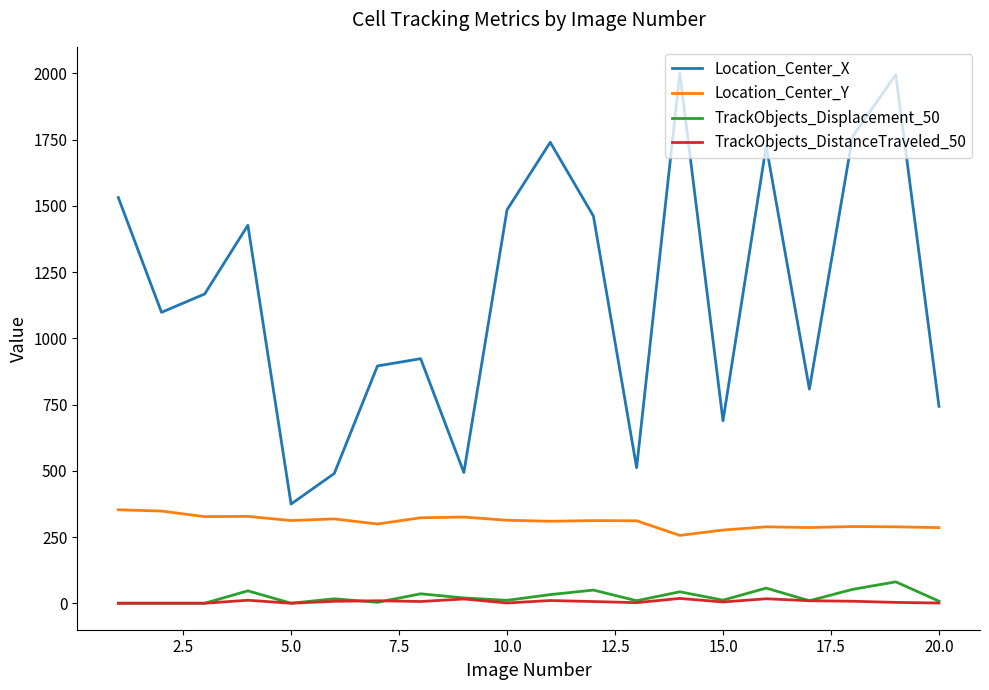

True or false: TrackObjects_Displacement_50 and Location_Center_Y intersect in this chart.

False